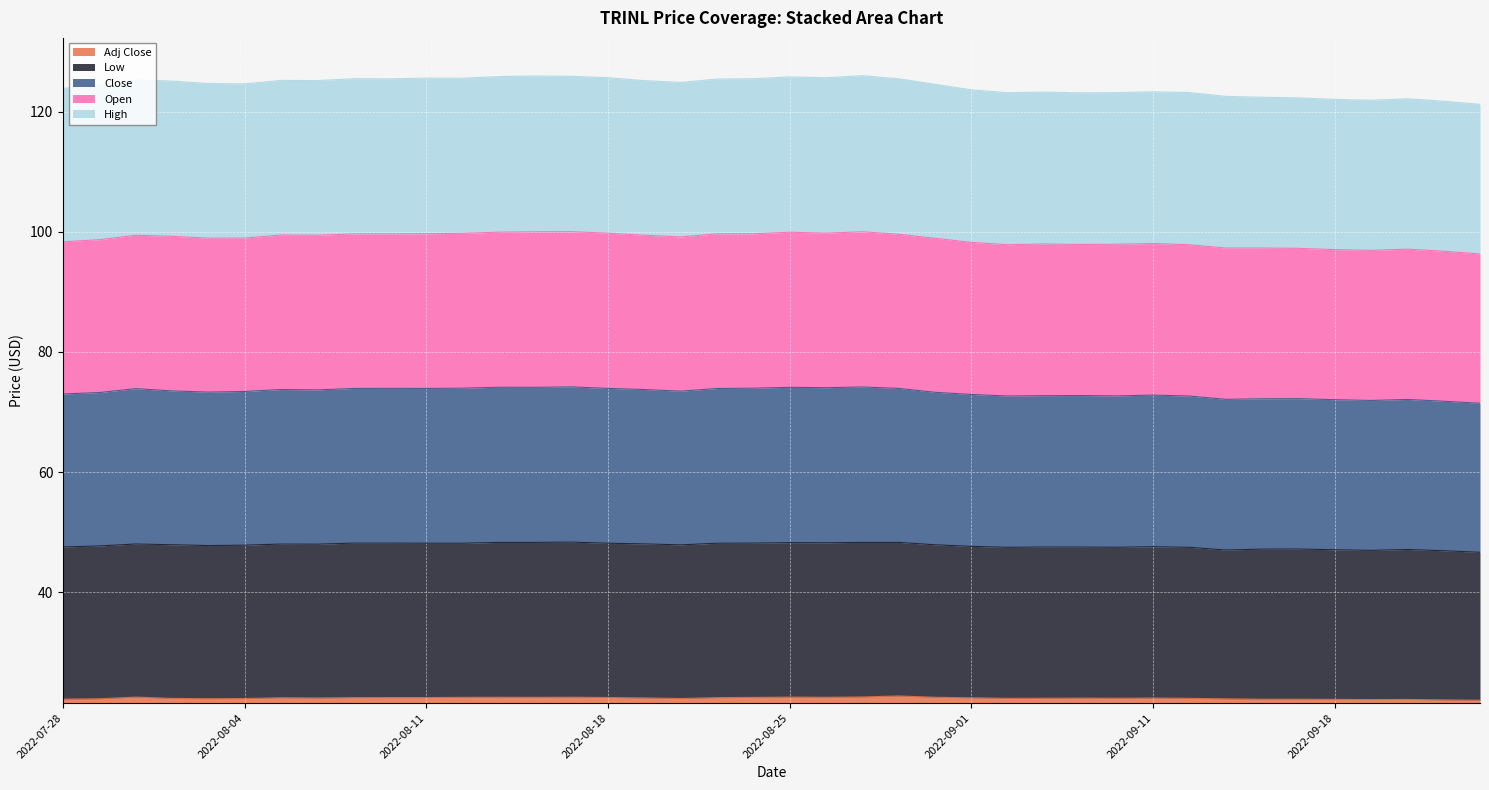

How many categories are shown in the chart?

40